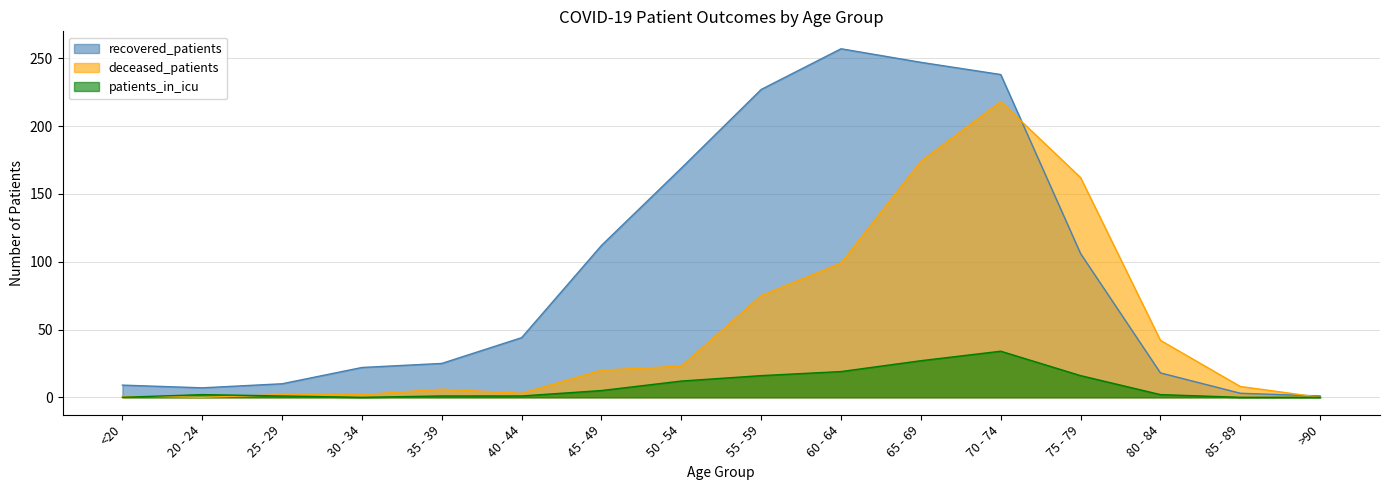

Reading left to right, what are all the values shown in this chart?

recovered_patients: <20=9	20 - 24=7	25 - 29=10	30 - 34=22	35 - 39=25	40 - 44=44	45 - 49=112	50 - 54=169	55 - 59=227	60 - 64=257	65 - 69=247	70 - 74=238	75 - 79=106	80 - 84=18	85 - 89=3	>90=1
deceased_patients: <20=1	20 - 24=0	25 - 29=2	30 - 34=2	35 - 39=6	40 - 44=3	45 - 49=20	50 - 54=23	55 - 59=75	60 - 64=99	65 - 69=174	70 - 74=218	75 - 79=162	80 - 84=42	85 - 89=8	>90=0
patients_in_icu: <20=0	20 - 24=2	25 - 29=1	30 - 34=0	35 - 39=1	40 - 44=1	45 - 49=5	50 - 54=12	55 - 59=16	60 - 64=19	65 - 69=27	70 - 74=34	75 - 79=16	80 - 84=2	85 - 89=0	>90=0